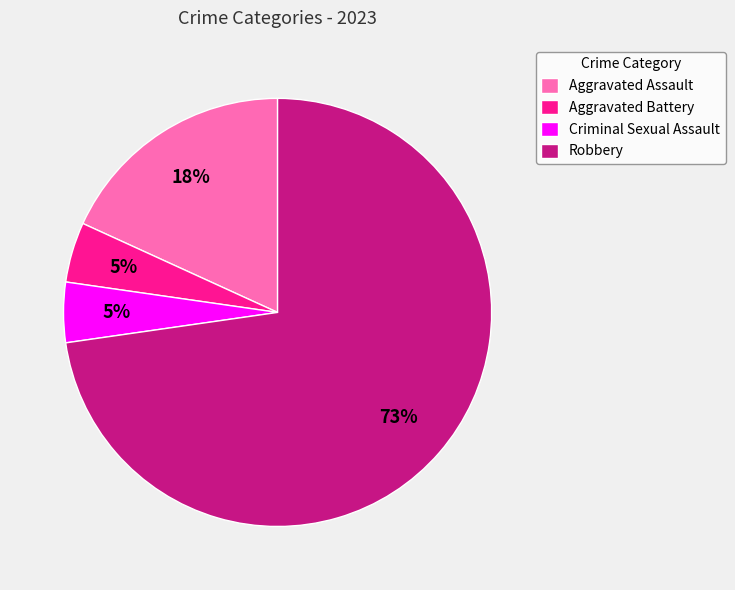

Which category accounts for the majority?

Robbery